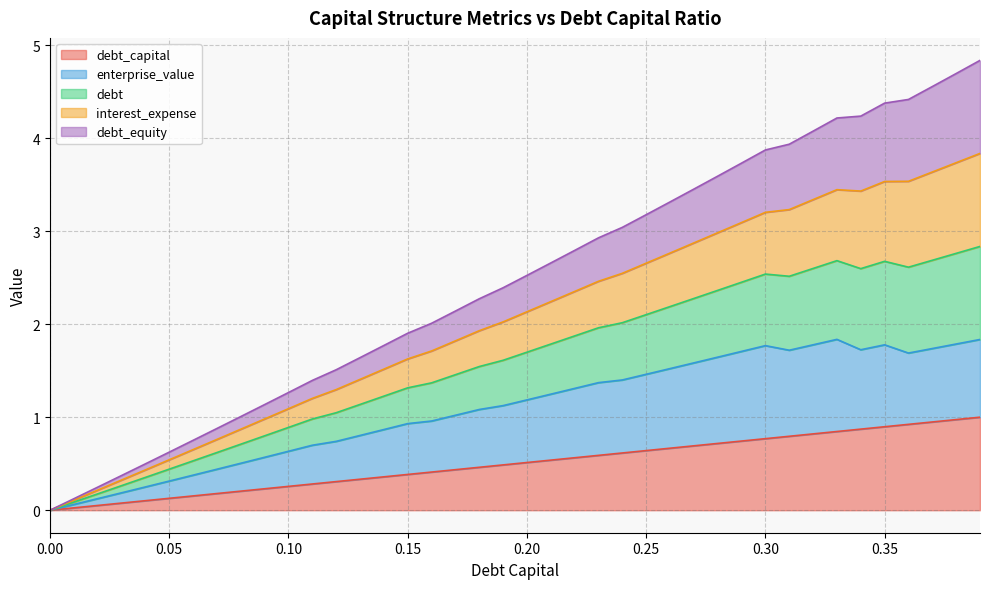

True or false: debt_capital and enterprise_value intersect in this chart.

False